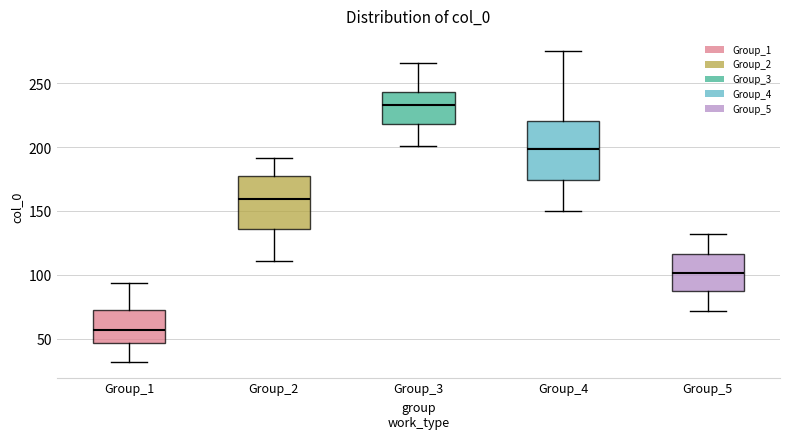

Reading left to right, transcribe this box plot: for each box, give where its median line is, the range the box spans, and where its two whiskers end, as read against the y-axis. The values are not printed on the chart, so give them approximately, as read against the axis.

Group_1: median 55, box 45 to 70, whiskers 30 to 95
Group_2: median 160, box 135 to 175, whiskers 110 to 190
Group_3: median 235, box 220 to 245, whiskers 200 to 265
Group_4: median 200, box 175 to 220, whiskers 150 to 275
Group_5: median 100, box 85 to 115, whiskers 70 to 130